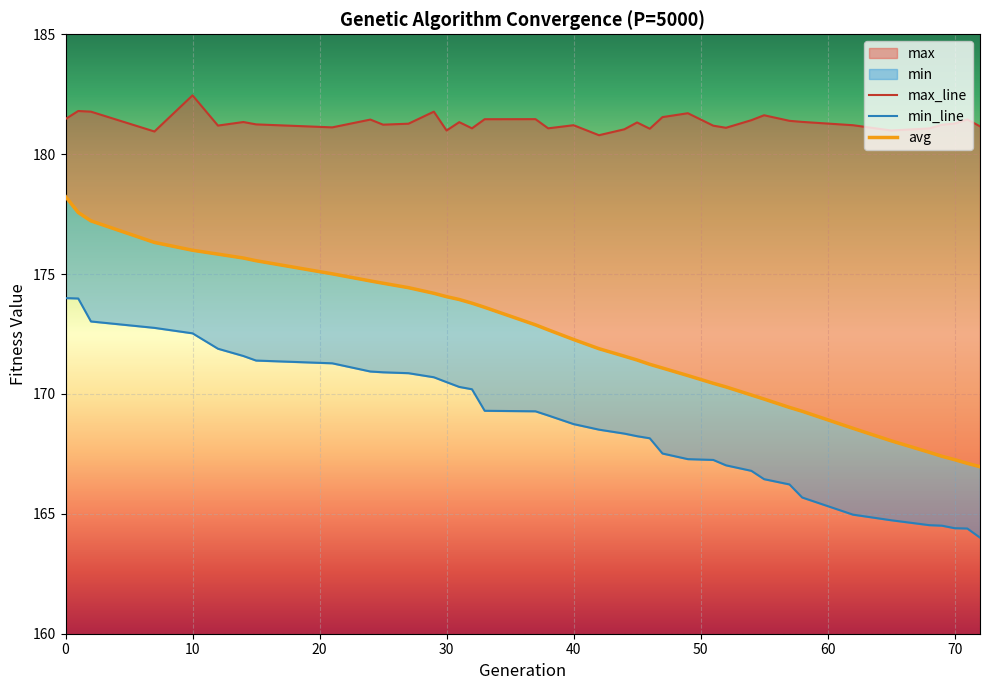

True or false: min has more than 0 interior local peaks.

False